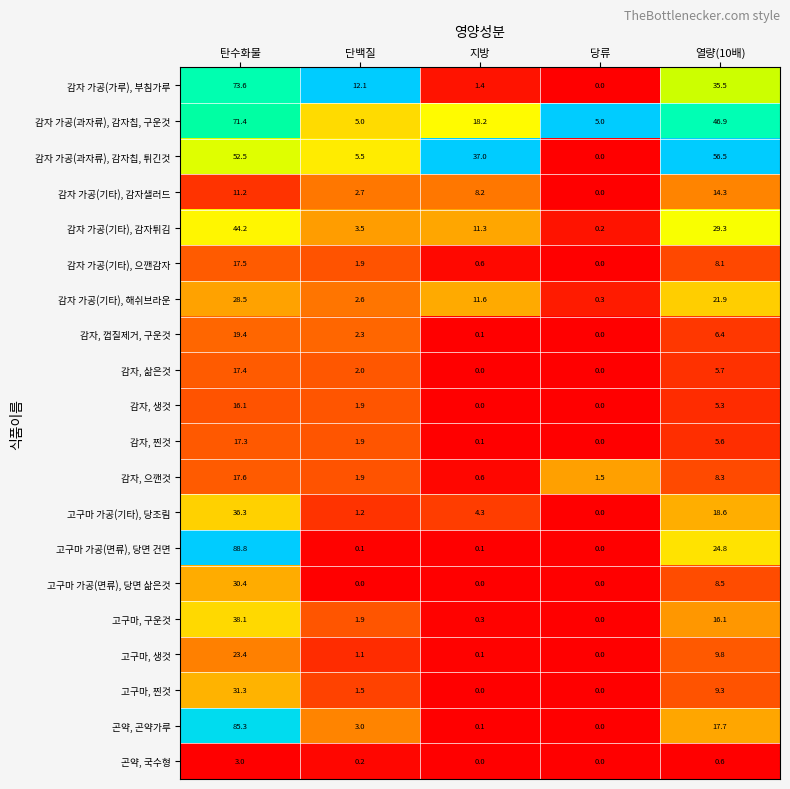

Is it true that 감자, 껍질제거, 구운것 equals 19.4 at 탄수화물?

True